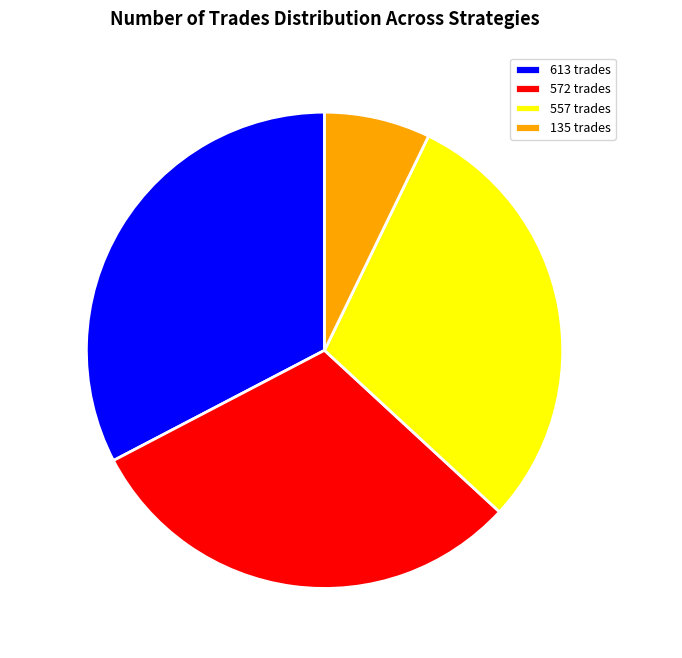

How many segments does this pie chart have?

4